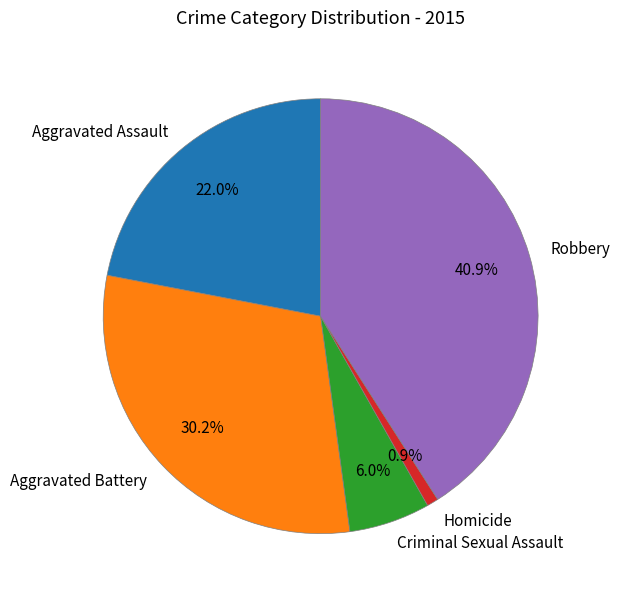

Does Homicide account for over 50% of the chart?

No